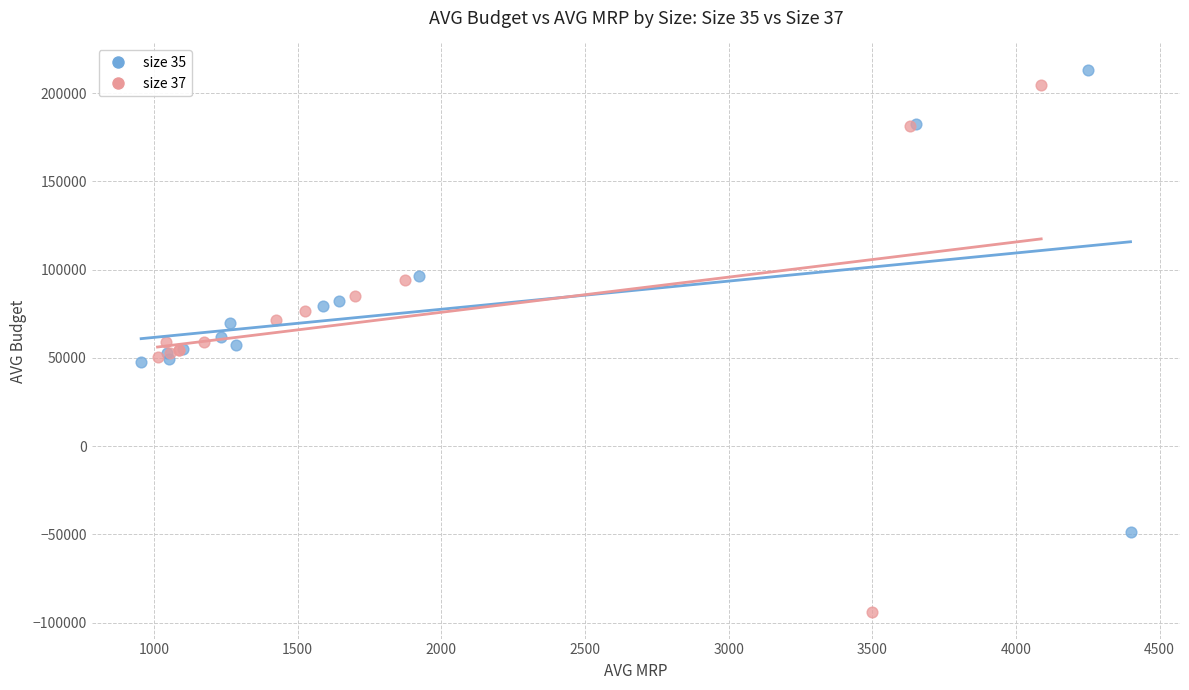

Which series reaches the minimum Y coordinate?

size 37